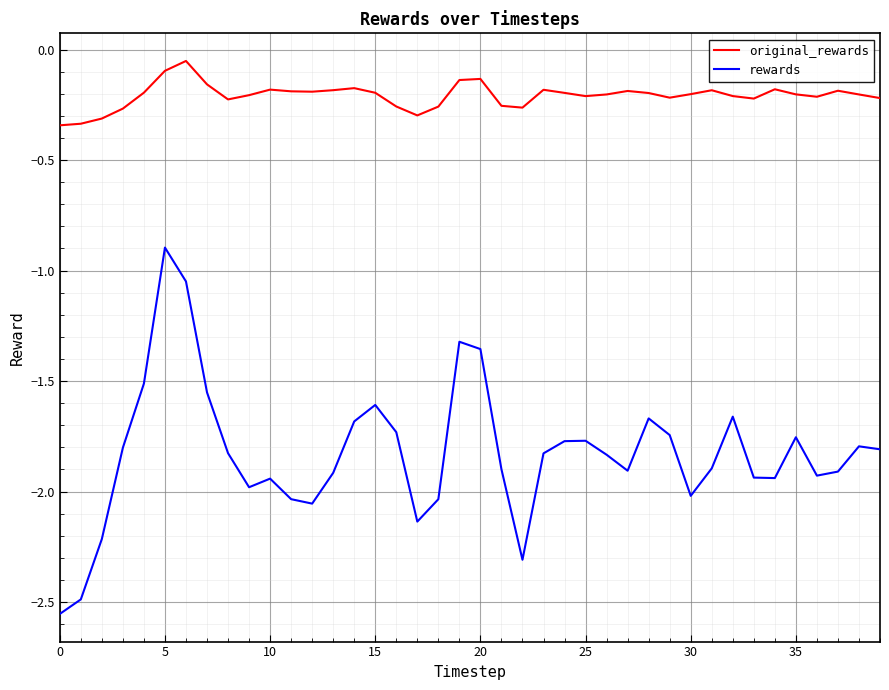

Which series has the largest range (max minus min)?

rewards